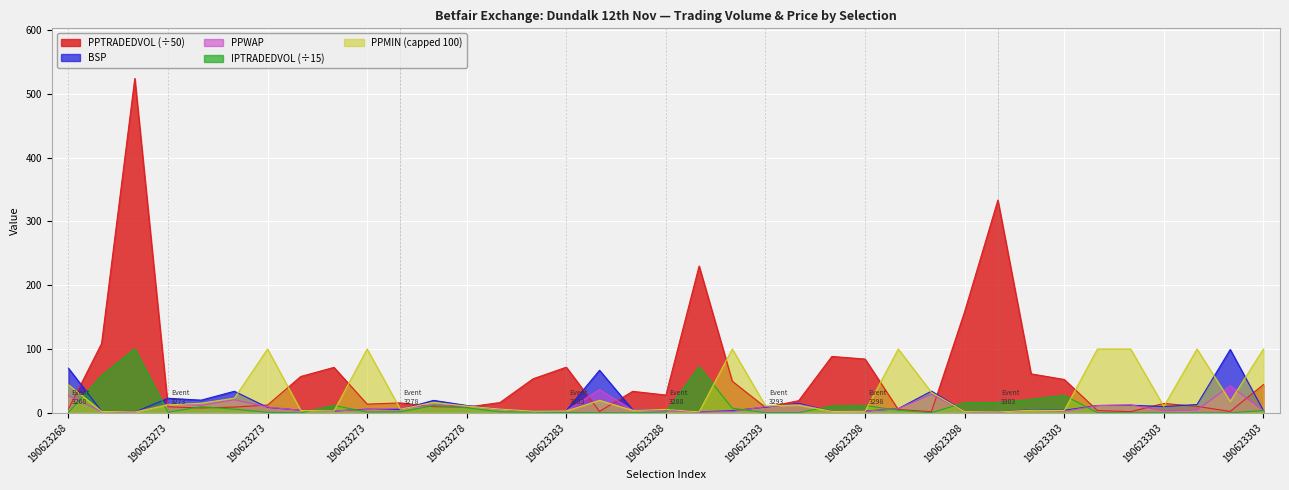

What is the sum of all PPWAP values?

335.7